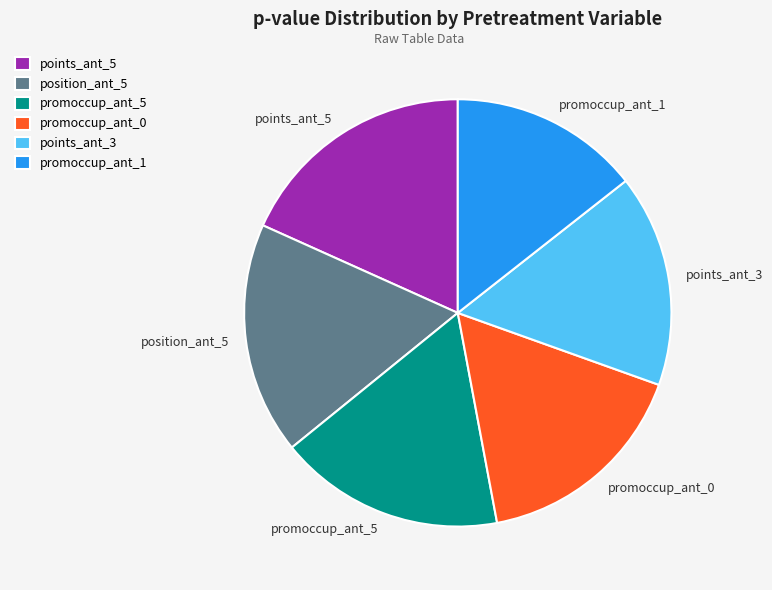

Is the sum of points_ant_5 and promoccup_ant_1 greater than half?

No